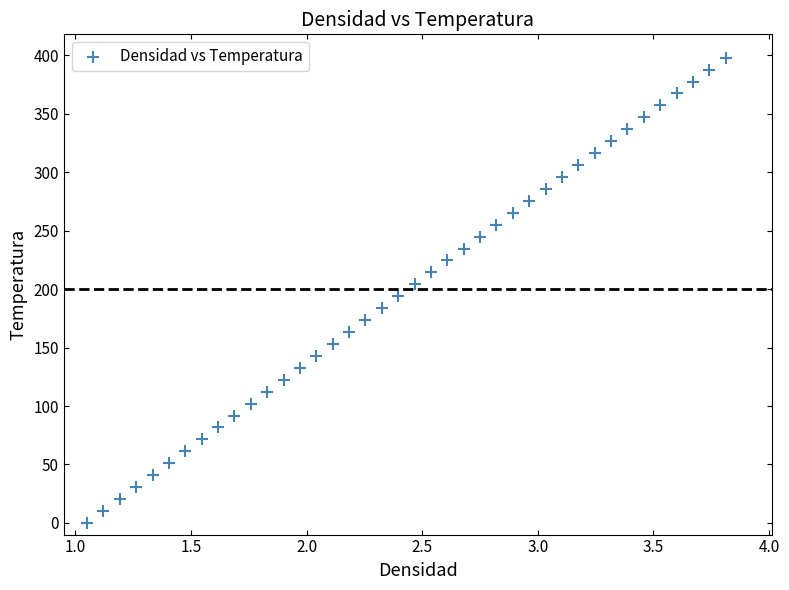

What is the range of Y values (max minus min)?

397.9